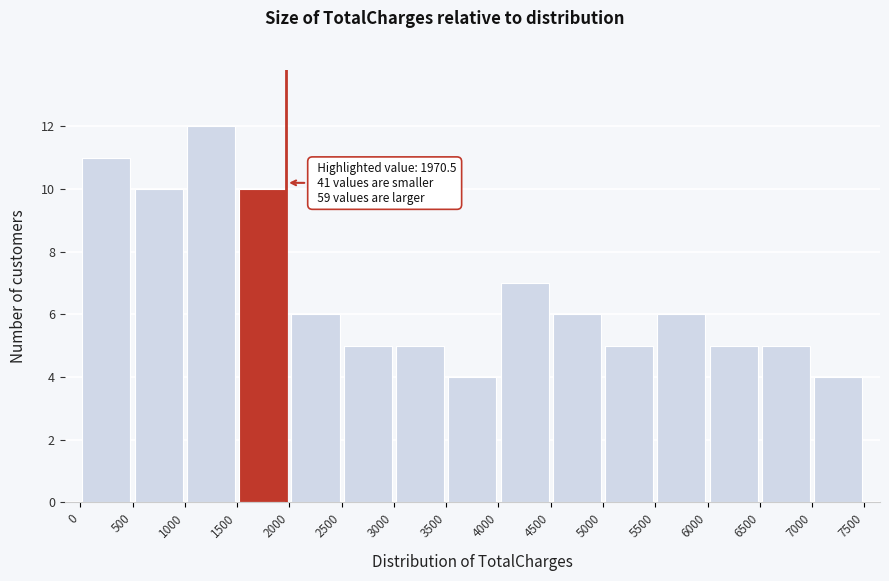

Which range on the x-axis has the tallest bar?

1000 to 1500